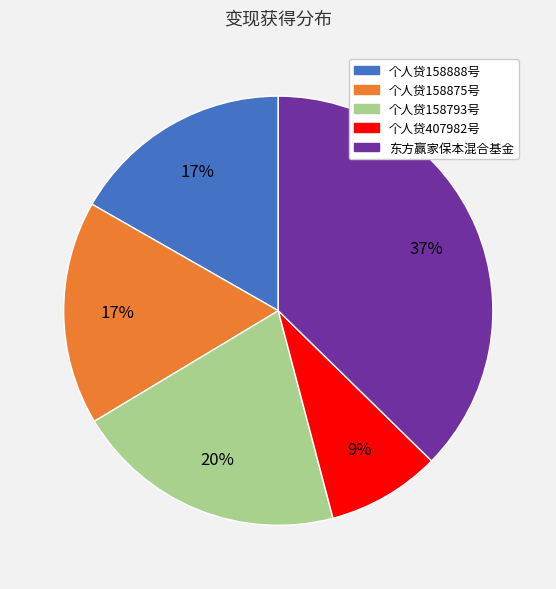

How many slices are in this pie chart?

5